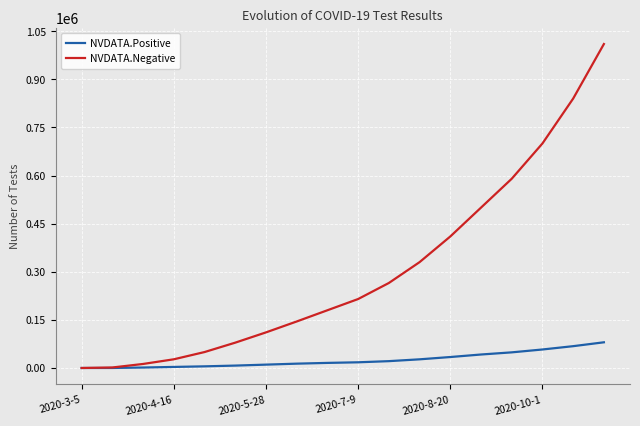

Which series has the largest total across all categories?

NVDATA.Negative